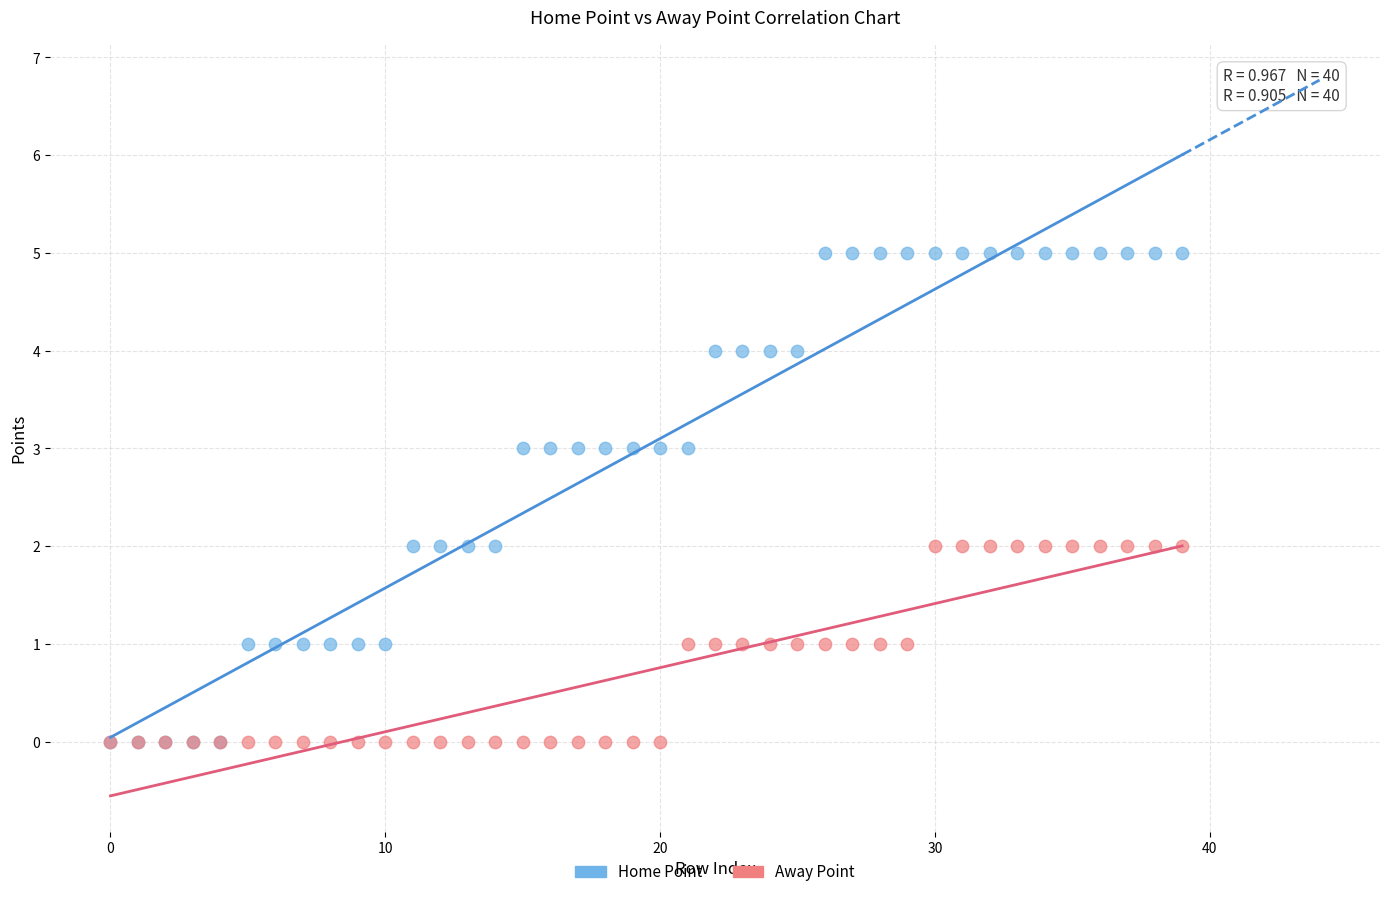

Which series reaches the maximum Y coordinate?

Home Point